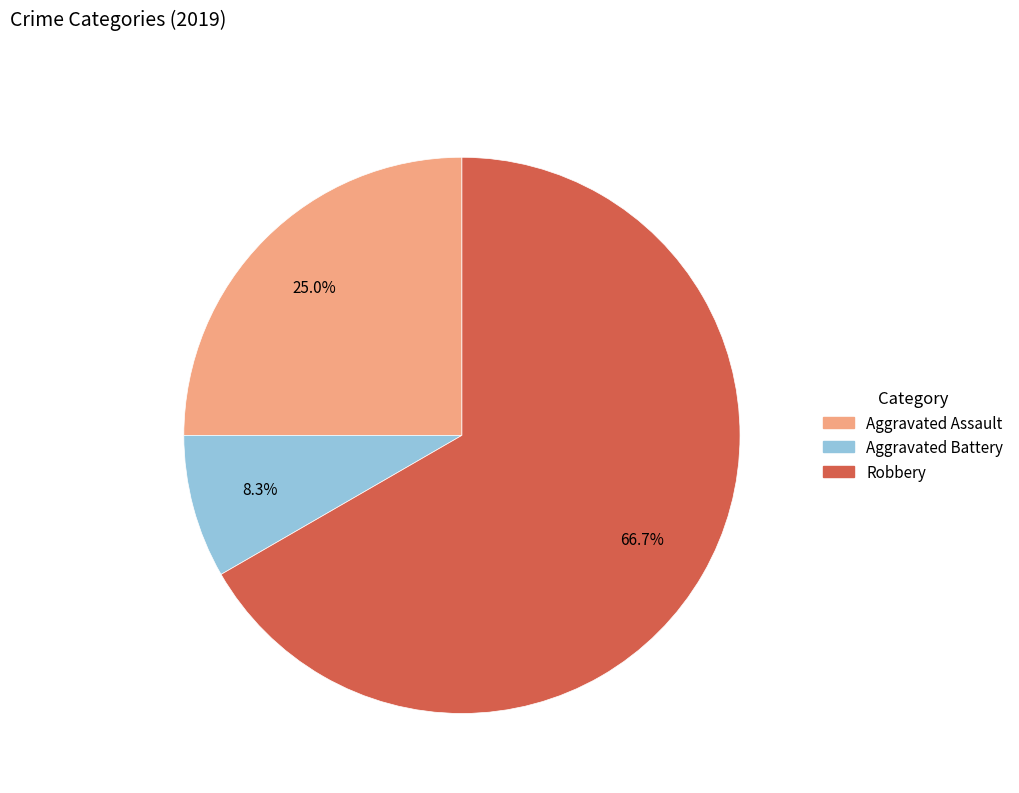

Which slice is the smallest?

Aggravated Battery